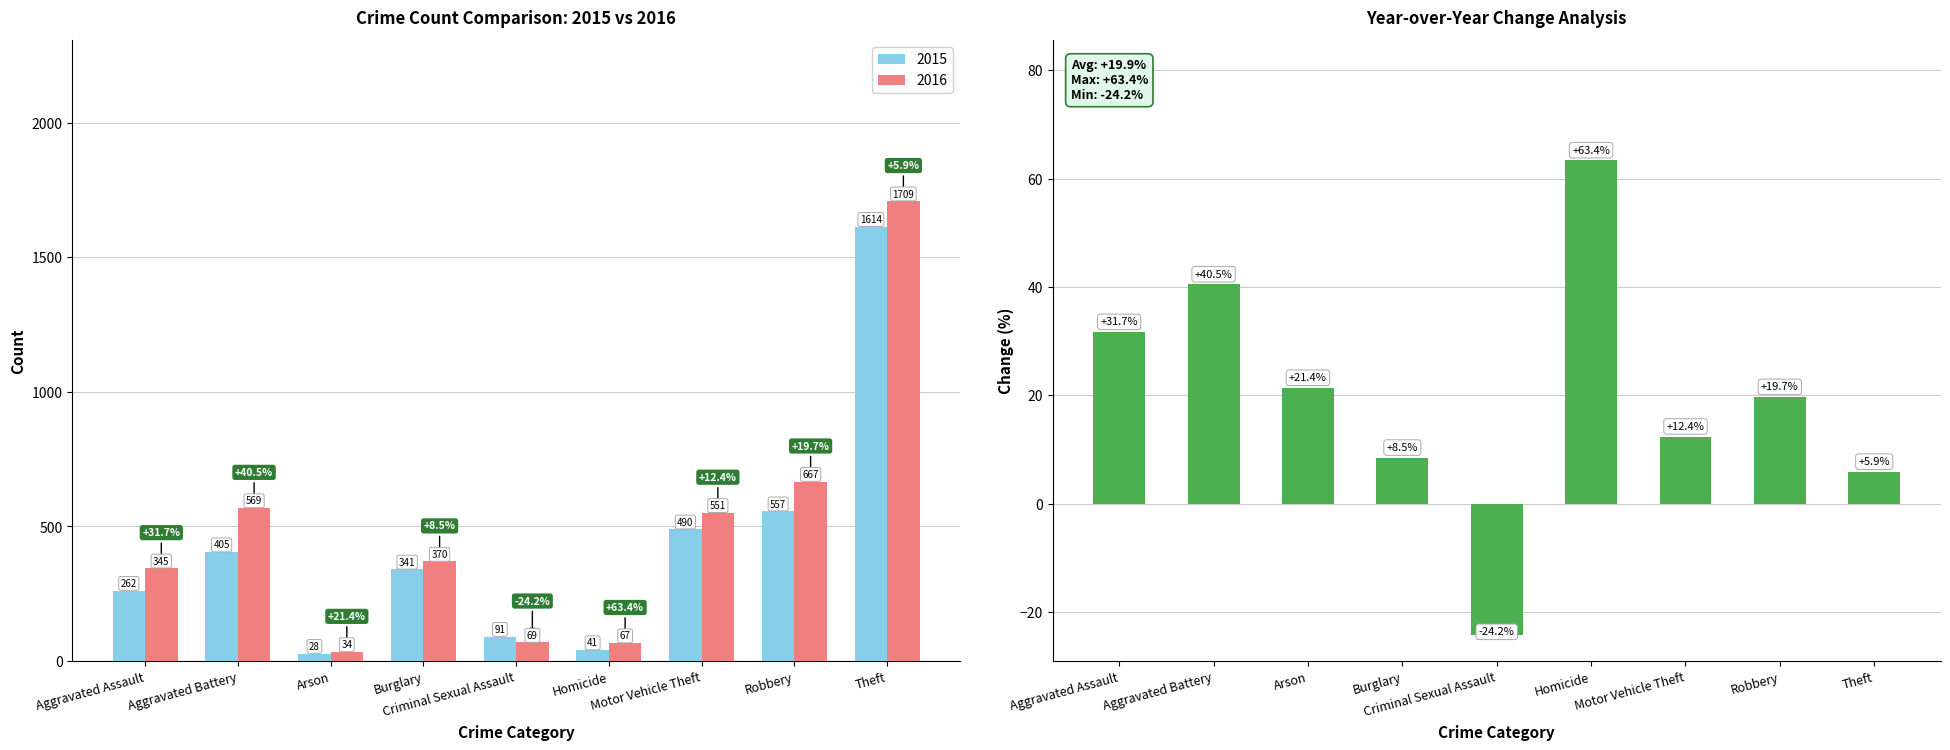

What is the label of the 2nd bar from the right?

Robbery